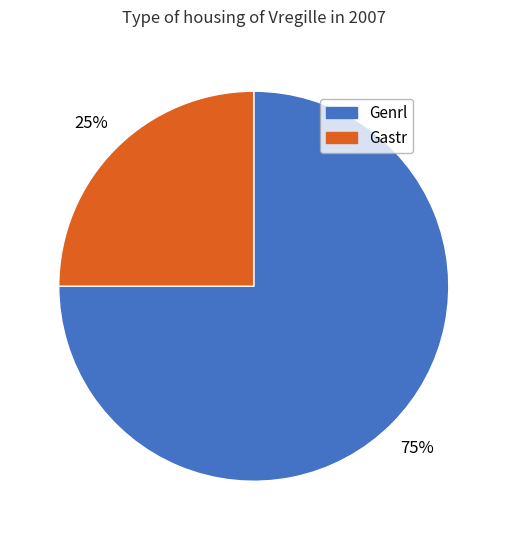

Approximately how many times larger is the value at Genrl compared to Gastr?

3.0